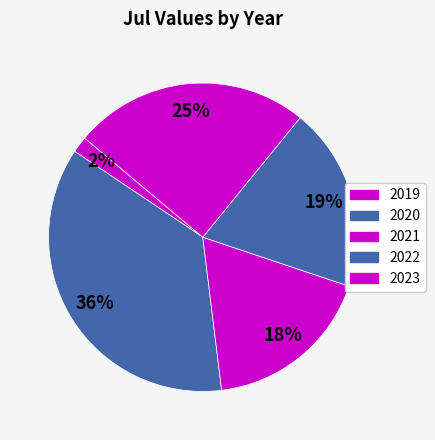

What is the change in value from 2020 to 2023?

-1606.7